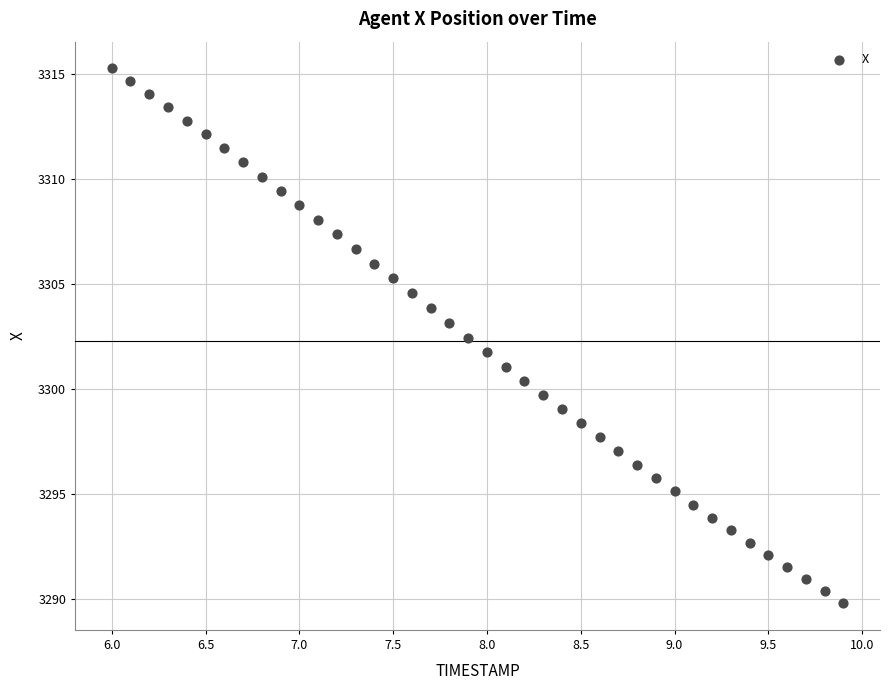

What is the range of Y values (max minus min)?

25.5